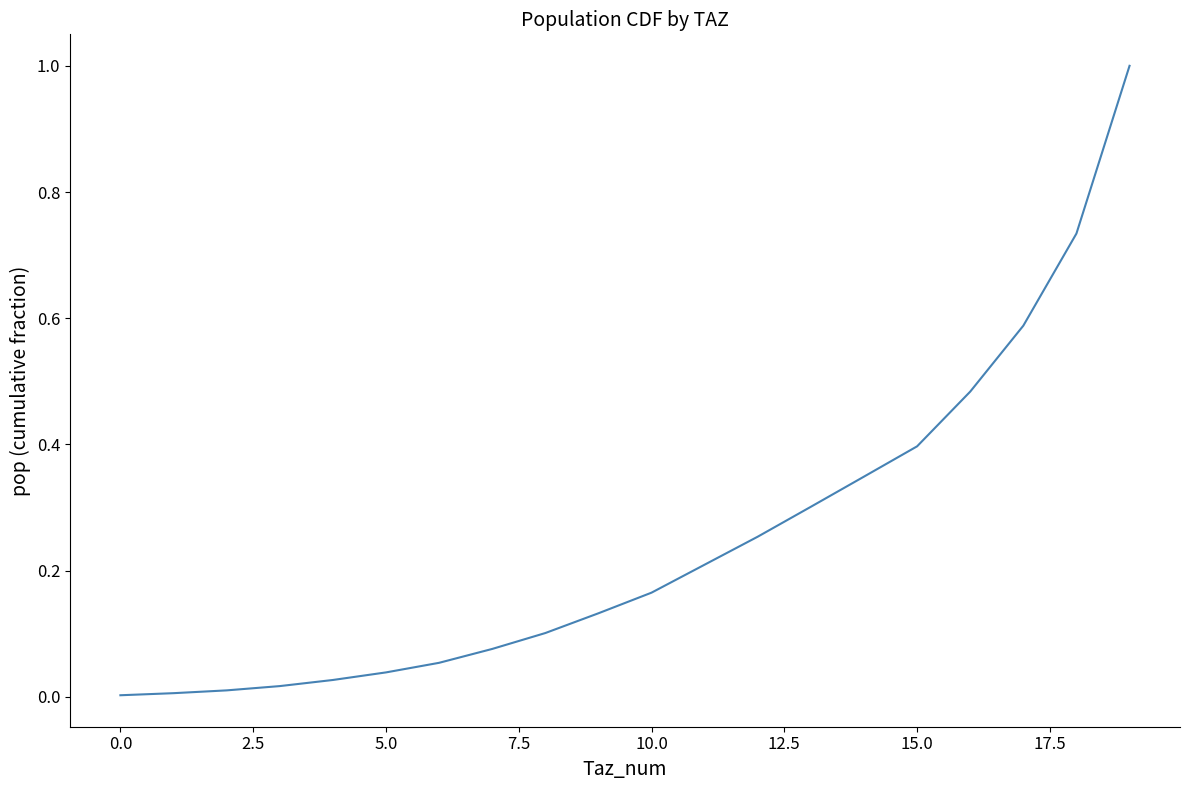

What is the difference between the maximum and minimum values?

1.0